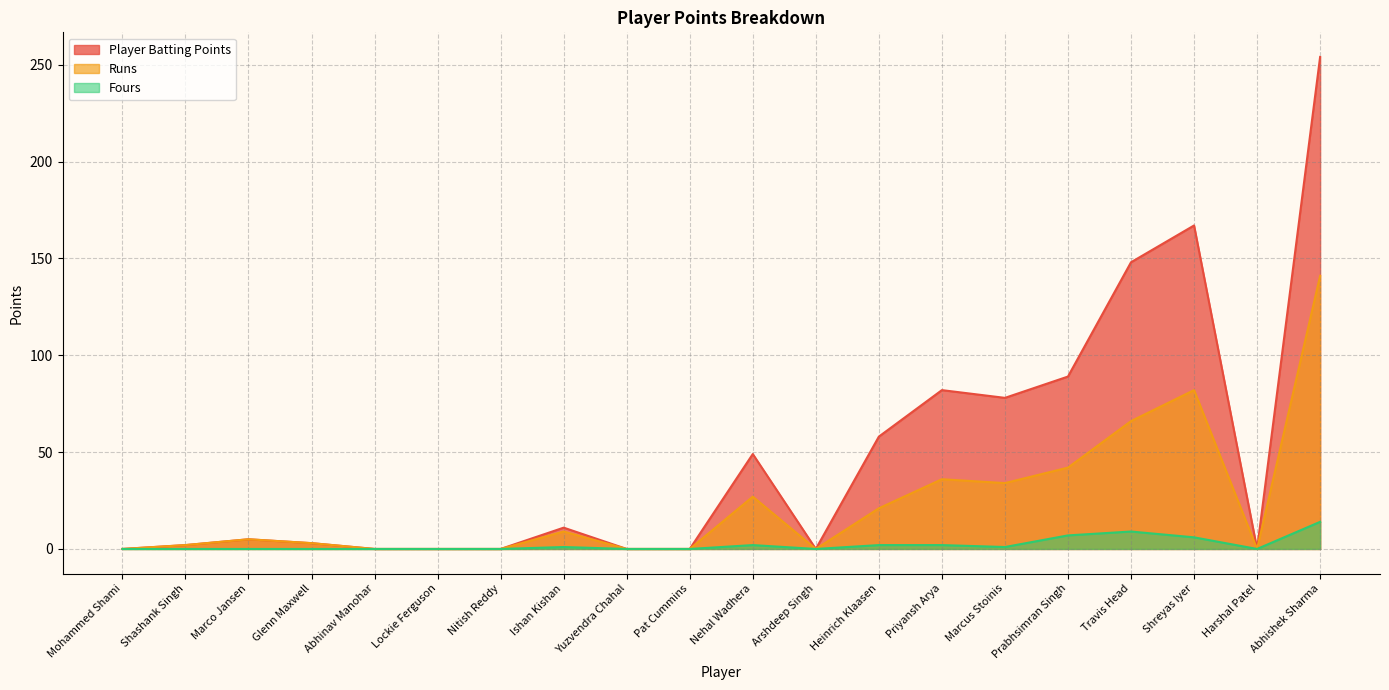

Reading left to right, what are all the values shown in this chart?

Player Batting Points: Abhishek Sharma=254	Travis Head=148	Ishan Kishan=11	Nitish Reddy=0	Heinrich Klaasen=58	Pat Cummins=0	Harshal Patel=0	Mohammed Shami=0	Abhinav Manohar=0	Priyansh Arya=82	Prabhsimran Singh=89	Shreyas Iyer=167	Marcus Stoinis=78	Nehal Wadhera=49	Glenn Maxwell=3	Shashank Singh=2	Marco Jansen=5	Arshdeep Singh=0	Lockie Ferguson=0	Yuzvendra Chahal=0
Runs: Abhishek Sharma=141	Travis Head=66	Ishan Kishan=9	Nitish Reddy=0	Heinrich Klaasen=21	Pat Cummins=0	Harshal Patel=0	Mohammed Shami=0	Abhinav Manohar=0	Priyansh Arya=36	Prabhsimran Singh=42	Shreyas Iyer=82	Marcus Stoinis=34	Nehal Wadhera=27	Glenn Maxwell=3	Shashank Singh=2	Marco Jansen=5	Arshdeep Singh=0	Lockie Ferguson=0	Yuzvendra Chahal=0
Fours: Abhishek Sharma=14	Travis Head=9	Ishan Kishan=1	Nitish Reddy=0	Heinrich Klaasen=2	Pat Cummins=0	Harshal Patel=0	Mohammed Shami=0	Abhinav Manohar=0	Priyansh Arya=2	Prabhsimran Singh=7	Shreyas Iyer=6	Marcus Stoinis=1	Nehal Wadhera=2	Glenn Maxwell=0	Shashank Singh=0	Marco Jansen=0	Arshdeep Singh=0	Lockie Ferguson=0	Yuzvendra Chahal=0